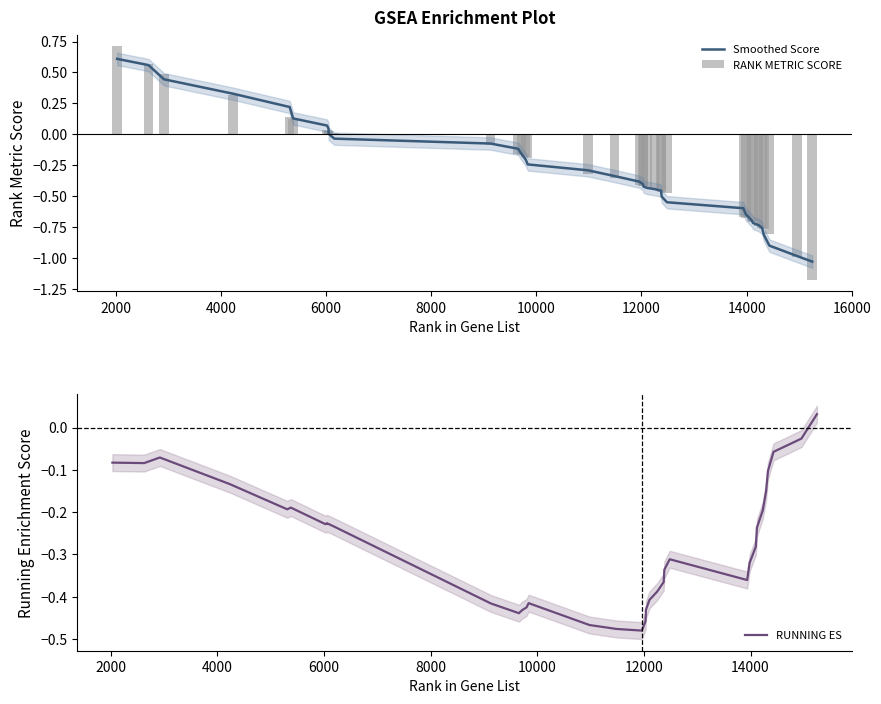

What is the lowest value of the Smoothed Score series?

-1.0